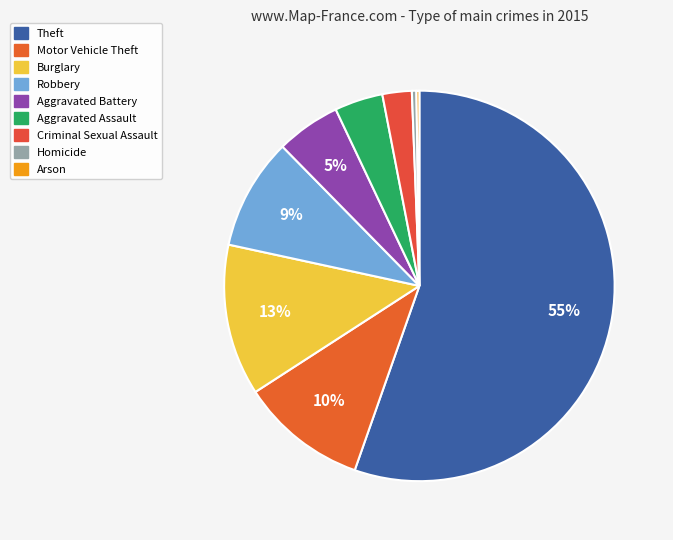

Count the number of slices in the pie.

9